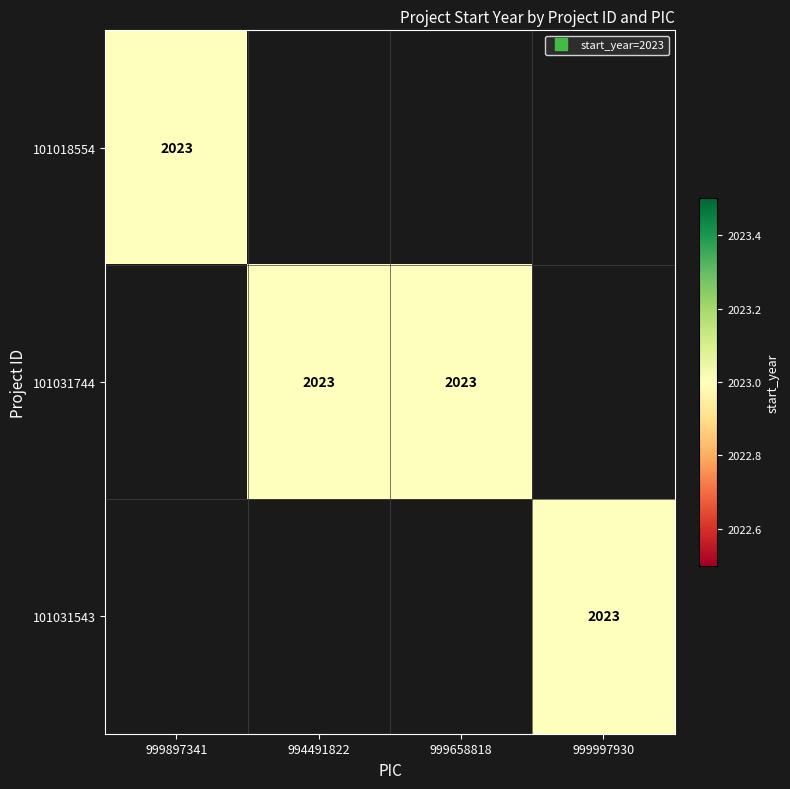

At 3, list the series in order from smallest to largest.

101018554, 101031744, 101031543